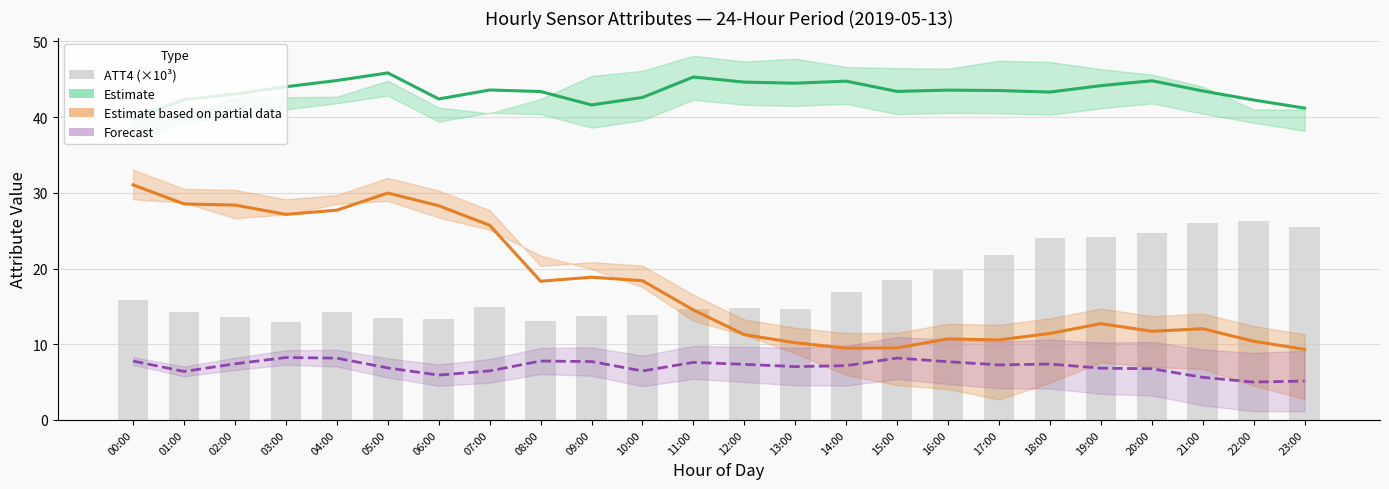

Is it true that ATT4 (×10³ scaled) equals 8.6 at 14:00?

False